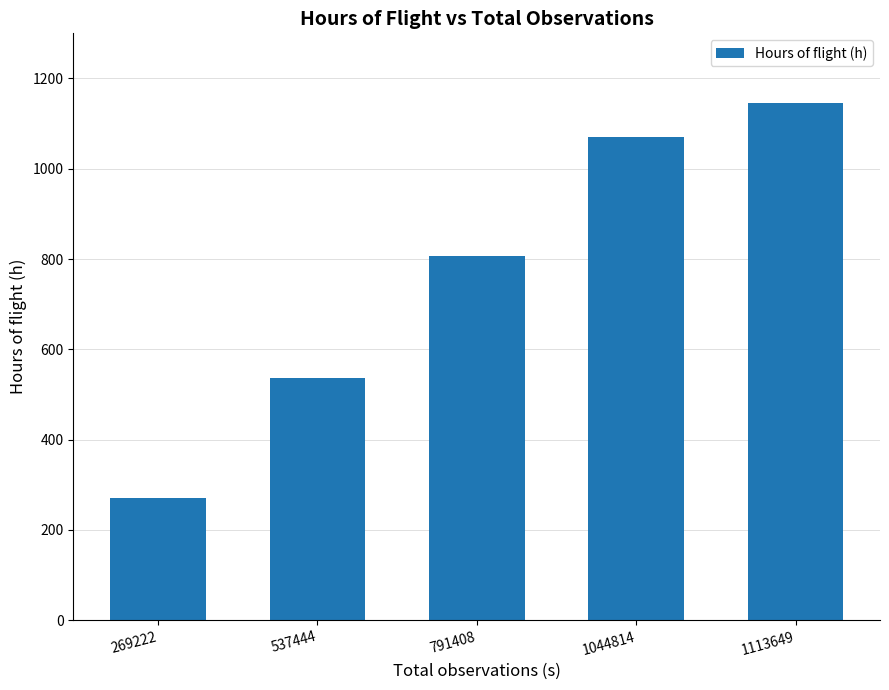

What is the difference between the values at 791408 and 269222?

537.7